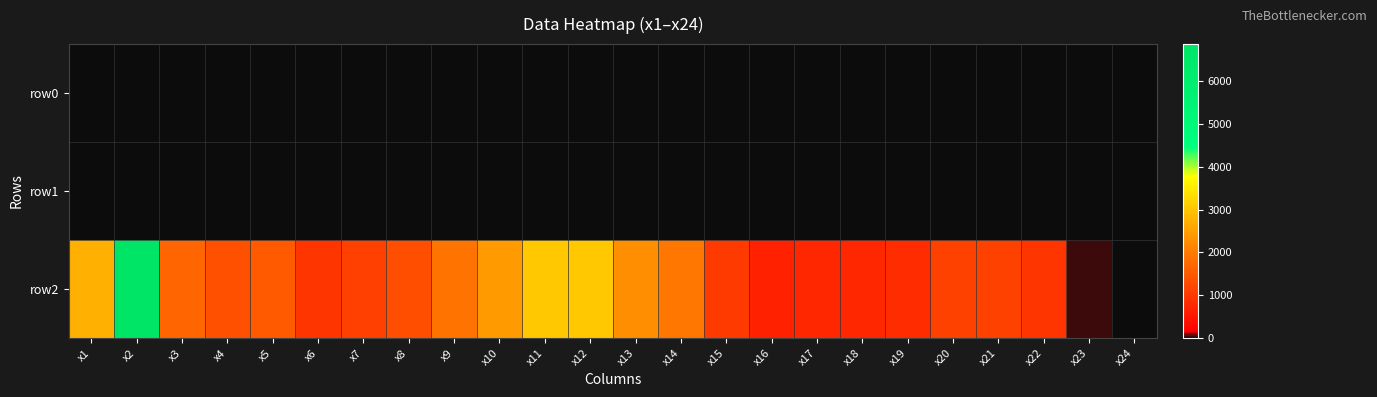

At which category is the sum across all series the highest?

x2